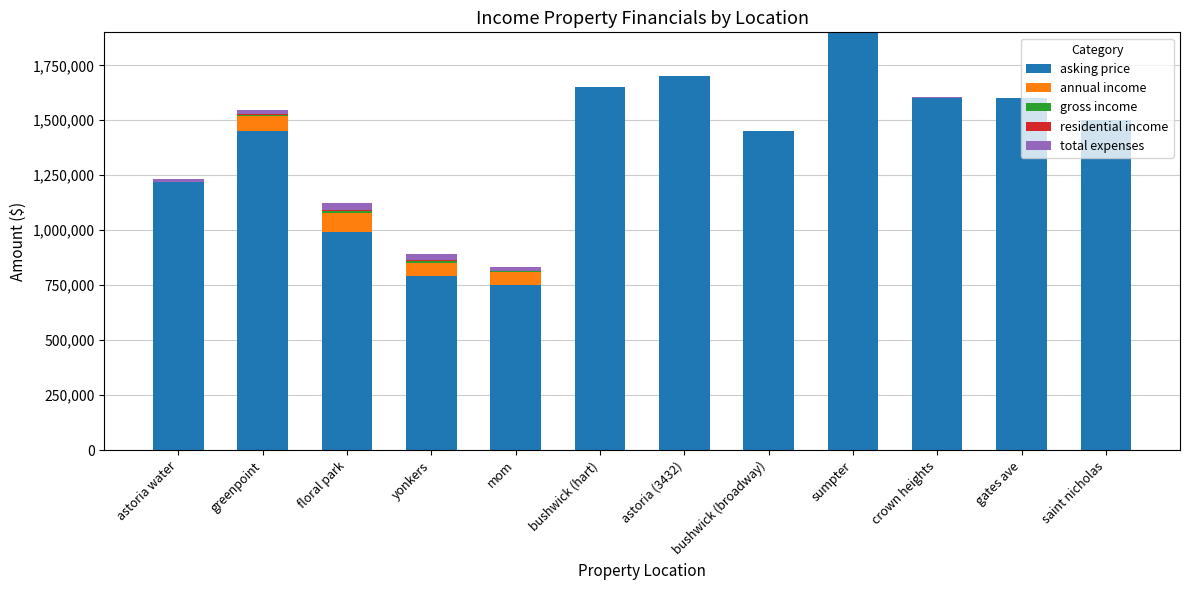

What is the approximate value of asking price at sumpter?

1900000